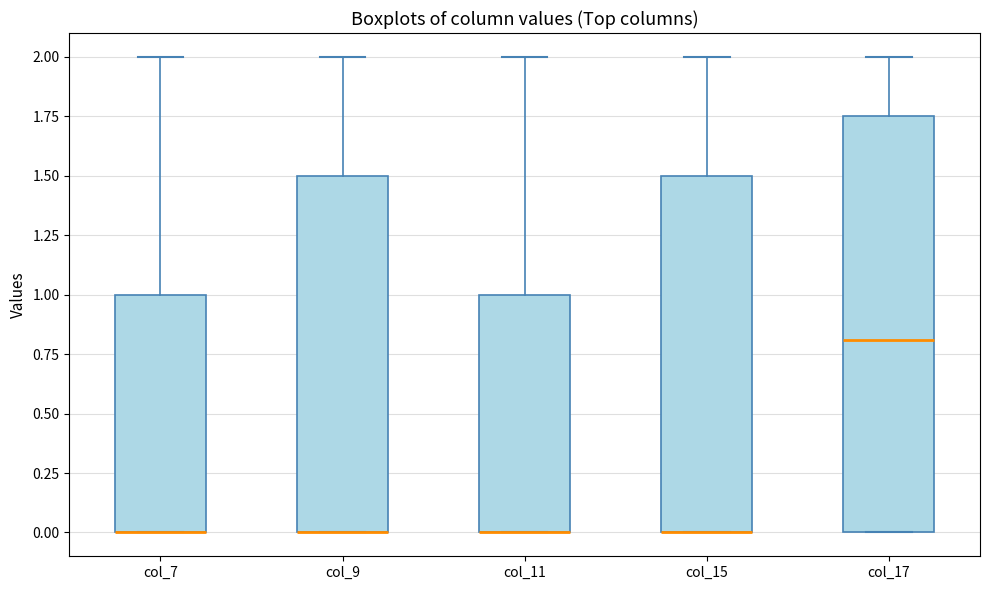

Where is the upper edge of the box for col_9 on the y-axis? The values are not printed on the chart, so give them approximately, as read against the axis.

1.50